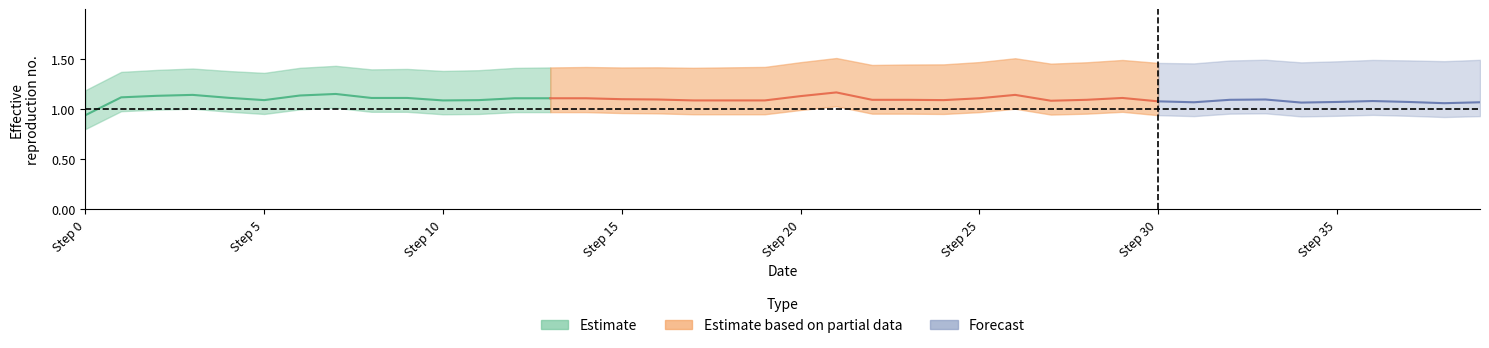

At which category is the sum across all series the highest?

21